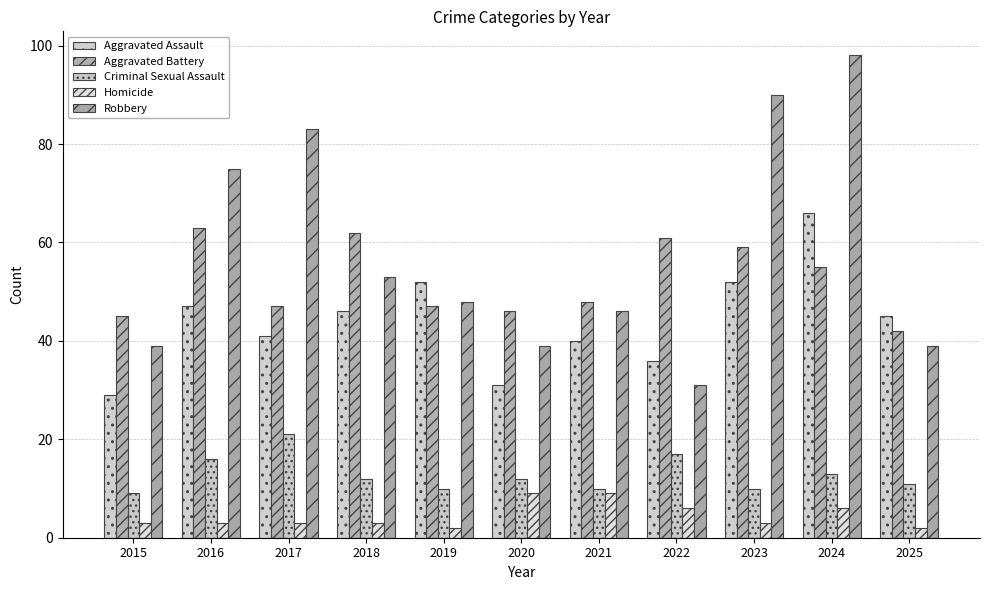

Reading left to right, list all the values displayed in this chart.

Aggravated Assault: 2015=29	2016=47	2017=41	2018=46	2019=52	2020=31	2021=40	2022=36	2023=52	2024=66	2025=45
Aggravated Battery: 2015=45	2016=63	2017=47	2018=62	2019=47	2020=46	2021=48	2022=61	2023=59	2024=55	2025=42
Criminal Sexual Assault: 2015=9	2016=16	2017=21	2018=12	2019=10	2020=12	2021=10	2022=17	2023=10	2024=13	2025=11
Homicide: 2015=3	2016=3	2017=3	2018=3	2019=2	2020=9	2021=9	2022=6	2023=3	2024=6	2025=2
Robbery: 2015=39	2016=75	2017=83	2018=53	2019=48	2020=39	2021=46	2022=31	2023=90	2024=98	2025=39